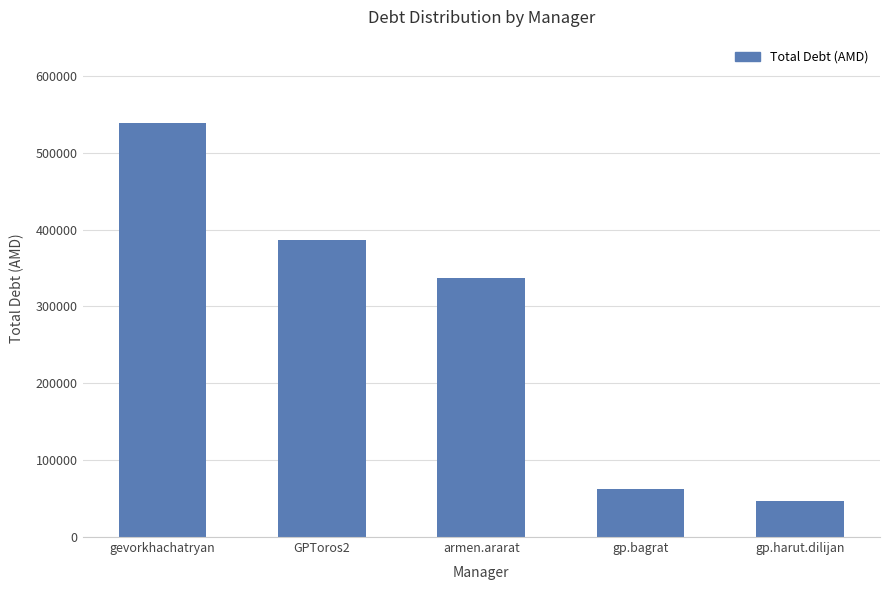

True or false: the data shows 92132 at GPToros2.

False